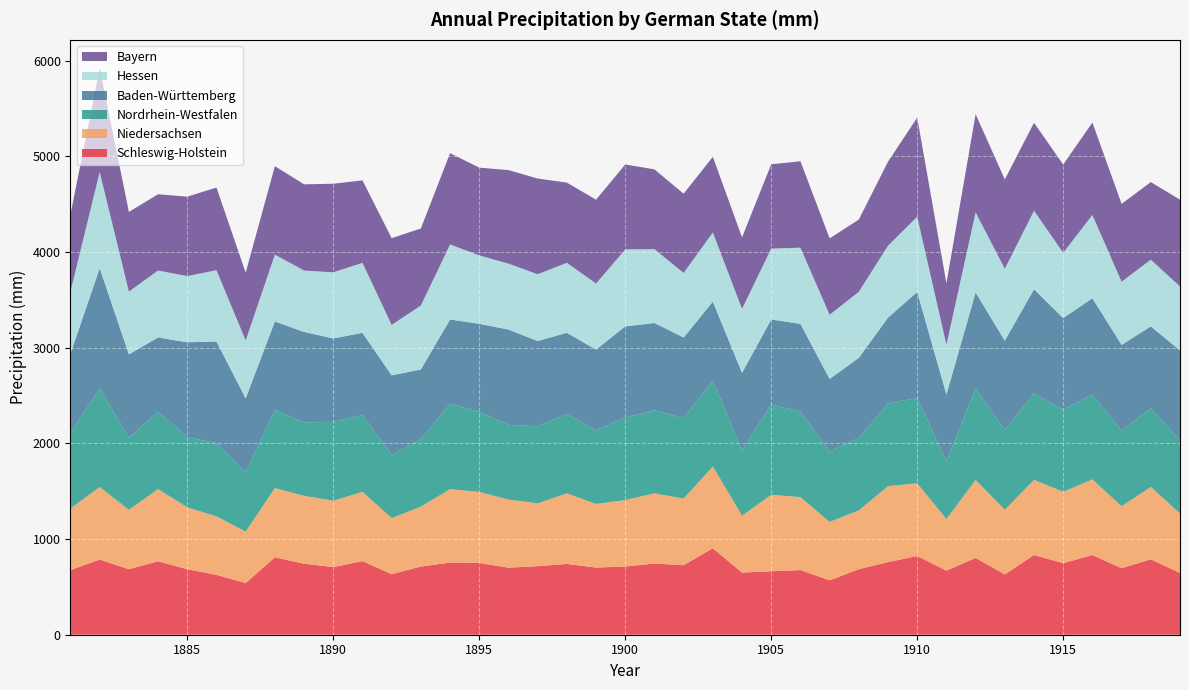

Reading right to left, list all the values displayed in this chart.

Schleswig-Holstein: 645.4	788.0	695.3	832.7	747.7	832.6	630.3	802.2	669.8	823.1	759.1	684.7	568.5	675.8	663.5	649.1	904.2	726.7	744.5	712.4	702.2	739.9	716.3	701.1	750.8	753.7	712.9	633.0	769.3	707.0	742.4	809.3	540.1	625.6	684.6	767.5	684.6	785.3	675.7
Niedersachsen: 621.6	756.8	647.8	790.7	746.9	785.6	675.7	816.2	539.7	758.7	793.9	614.8	610.8	762.8	799.1	594.9	854.3	696.1	733.2	695.0	664.7	738.0	656.2	712.2	740.8	768.0	626.1	585.9	723.9	693.3	709.0	723.8	537.6	611.6	646.7	755.2	620.6	758.9	643.4
Nordrhein-Westfalen: 763.9	822.4	789.0	885.8	857.9	901.6	833.1	954.0	602.6	893.0	863.9	756.6	735.6	894.5	943.4	681.9	895.1	842.6	867.9	863.9	770.0	829.5	805.8	780.8	839.3	891.4	706.4	658.9	803.0	824.3	768.4	815.2	621.3	764.7	734.5	808.2	754.6	1032.0	792.0
Baden-Württemberg: 940.6	855.9	897.6	1007.8	957.5	1091.1	934.2	1004.9	699.1	1108.0	897.8	838.3	758.5	916.0	889.2	811.5	828.4	841.5	912.4	951.7	843.2	848.3	891.3	995.9	918.8	882.0	727.1	833.2	859.3	872.7	944.8	925.7	772.1	1063.0	990.9	776.4	870.5	1255.2	828.5
Hessen: 669.1	697.3	659.8	870.4	681.6	821.1	752.0	837.1	519.5	786.1	752.2	690.2	671.2	796.2	741.0	668.7	723.0	674.3	772.3	804.2	690.7	731.6	697.9	689.3	715.0	784.0	668.7	527.8	731.3	690.6	642.0	698.6	604.7	745.3	691.8	699.4	656.6	1005.1	649.4
Bayern: 906.8	810.7	813.6	966.2	922.8	919.2	933.3	1026.5	641.6	1036.0	877.9	754.7	798.0	903.4	881.3	747.0	789.9	828.4	833.5	887.7	876.1	838.3	1000.7	977.3	917.4	954.1	804.9	906.4	862.1	925.9	901.0	924.9	708.4	863.8	830.3	797.1	832.4	1085.3	804.9